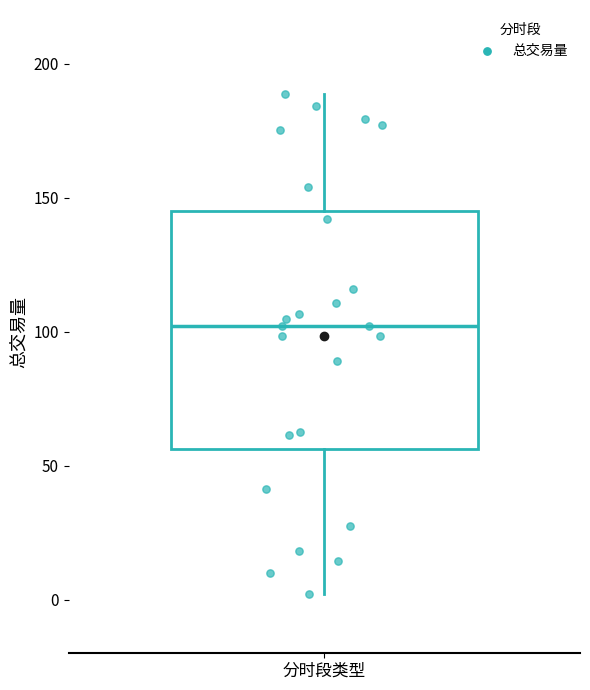

Read this box plot against the y-axis: the position of the median line, the range covered by the box, and the ends of both whiskers. The values are not printed on the chart, so give them approximately, as read against the axis.

median 100, box 55 to 145, whiskers 0 to 190